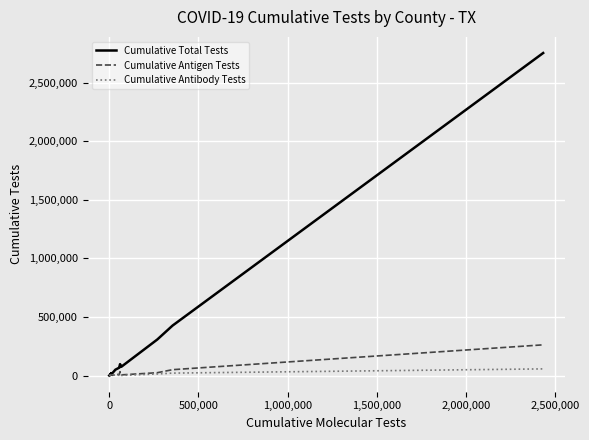

Which series has the widest spread of values?

Cumulative Total Tests